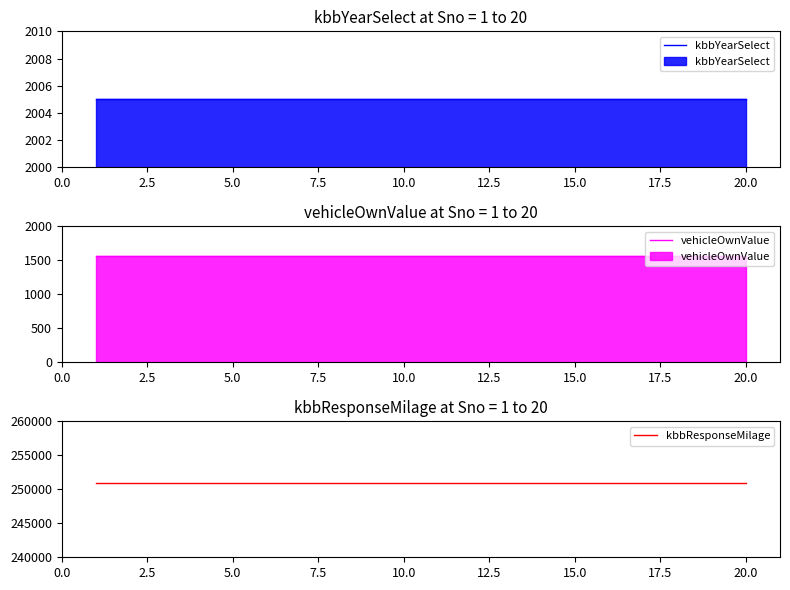

The kbbYearSelect series shows 3243 at 20.0. True or false?

False